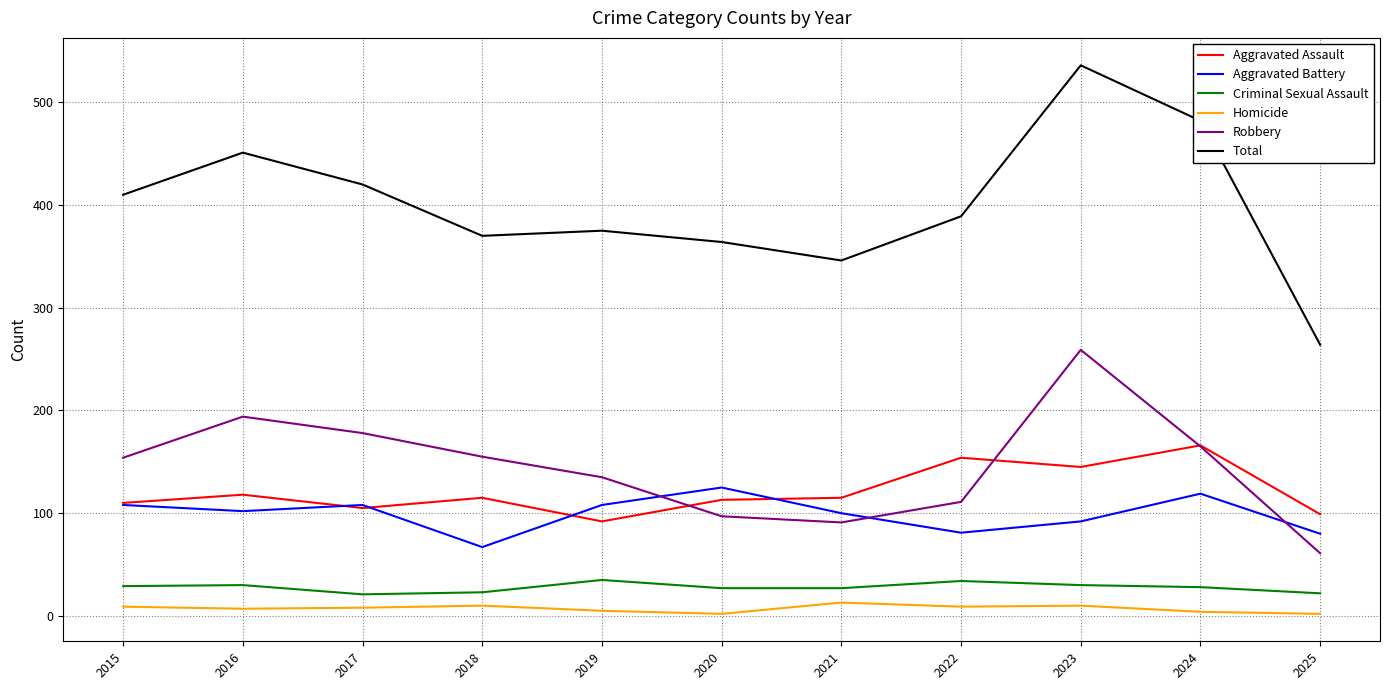

True or false: Total and Homicide intersect in this chart.

False